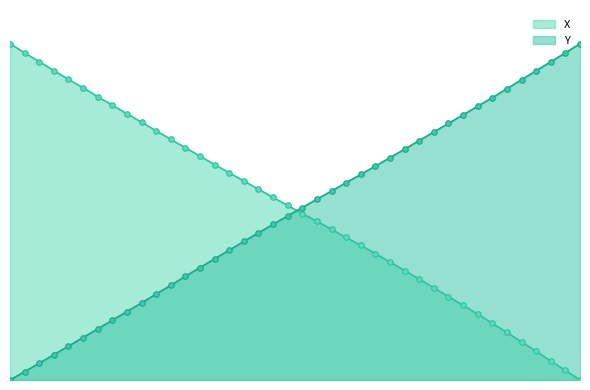

Reading right to left, extract all data points from this chart.

X: 0.0	0.0	0.1	0.1	0.1	0.1	0.2	0.2	0.2	0.2	0.3	0.3	0.3	0.4	0.4	0.4	0.4	0.4	0.5	0.5	0.5	0.5	0.6	0.6	0.6	0.6	0.7	0.7	0.7	0.7	0.8	0.8	0.8	0.8	0.9	0.9	0.9	0.9	1.0	1.0
Y: 1.0	1.0	0.9	0.9	0.9	0.9	0.8	0.8	0.8	0.8	0.7	0.7	0.7	0.7	0.6	0.6	0.6	0.6	0.5	0.5	0.5	0.5	0.4	0.4	0.4	0.4	0.3	0.3	0.3	0.3	0.2	0.2	0.2	0.2	0.1	0.1	0.1	0.0	0.0	0.0